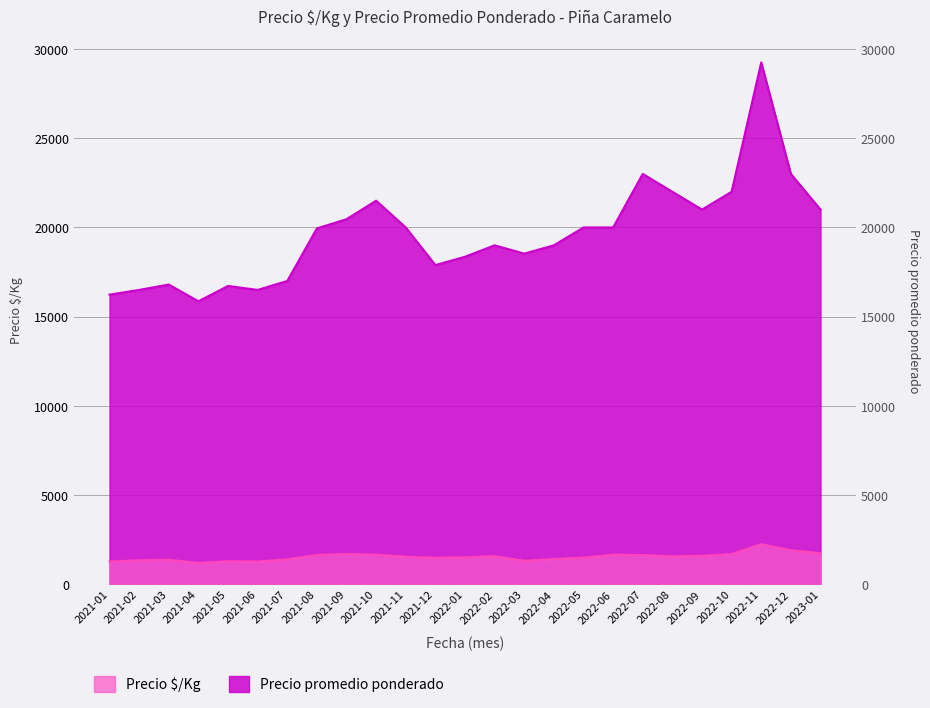

Where is the first local minimum for Precio $/Kg?

2021-04